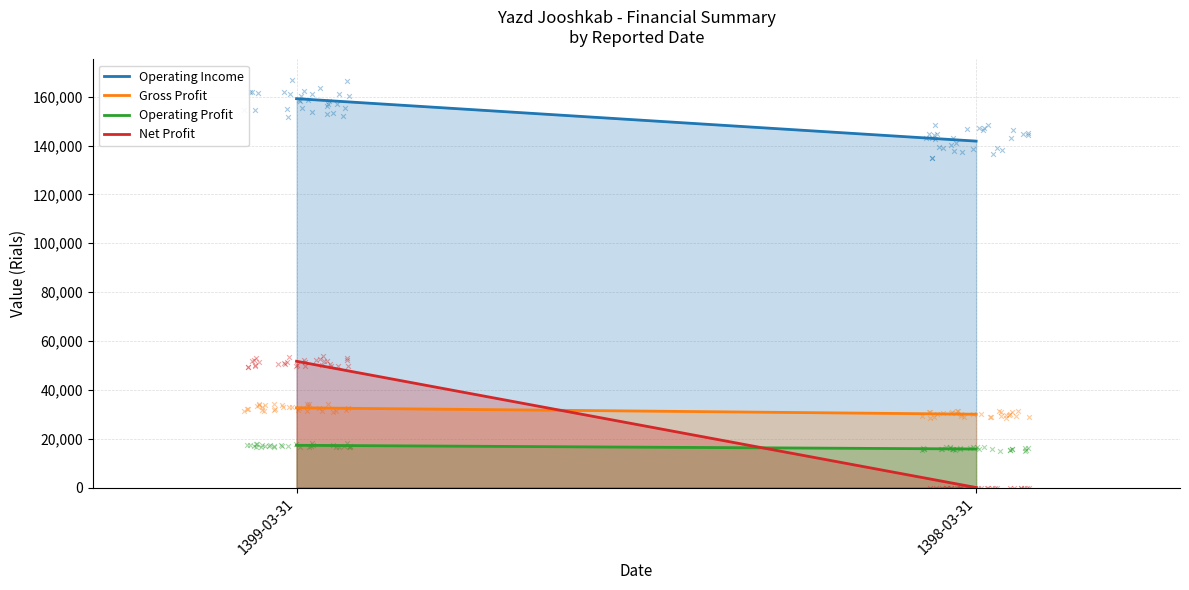

What is the total value across all series at 1398-03-31?

187615